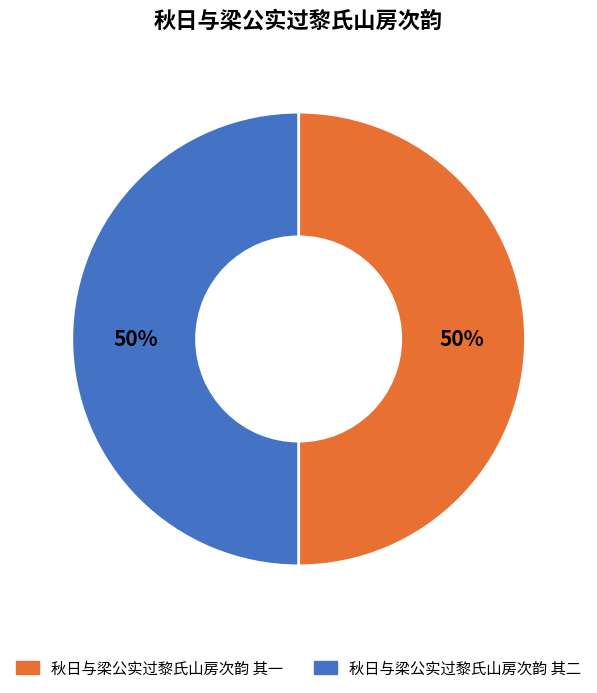

How many slices are in this pie chart?

2